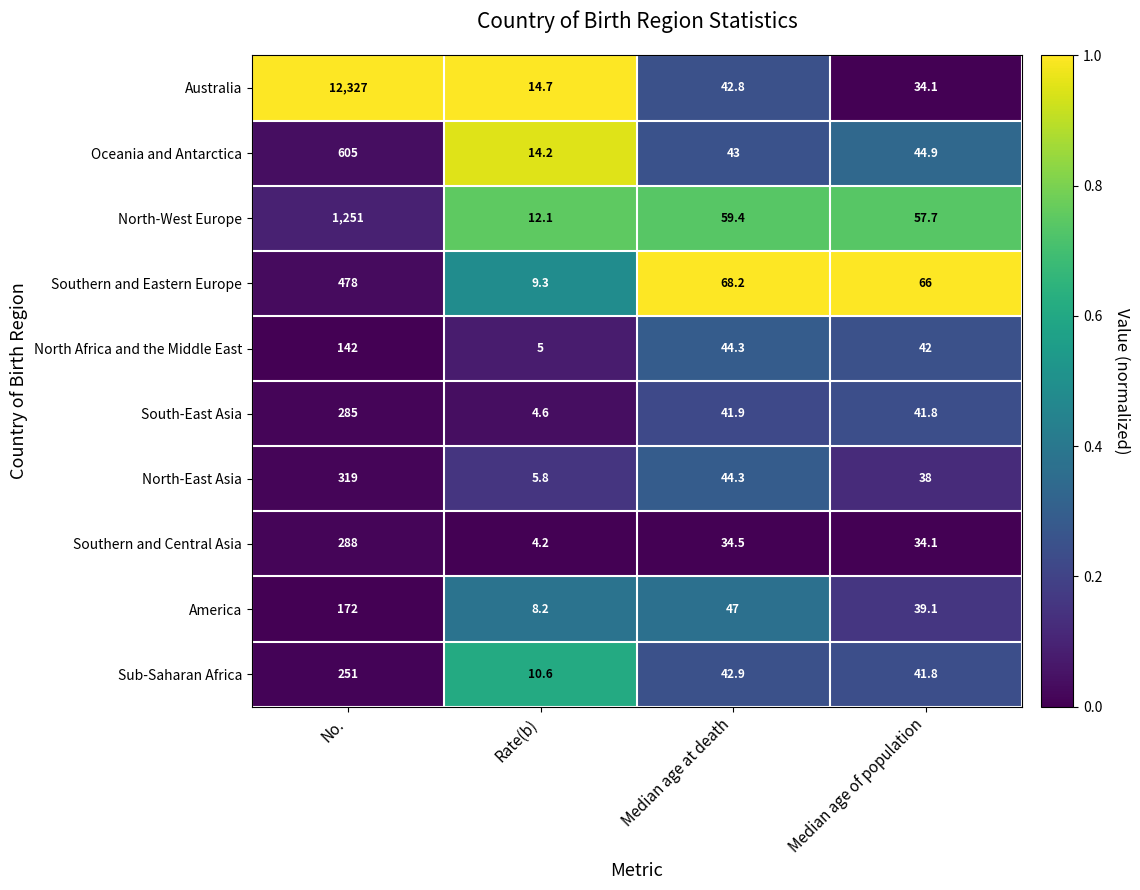

Rank the series at Rate(b) from lowest to highest value.

Southern and Central Asia, South-East Asia, North Africa and the Middle East, North-East Asia, America, Southern and Eastern Europe, Sub-Saharan Africa, North-West Europe, Oceania and Antarctica, Australia